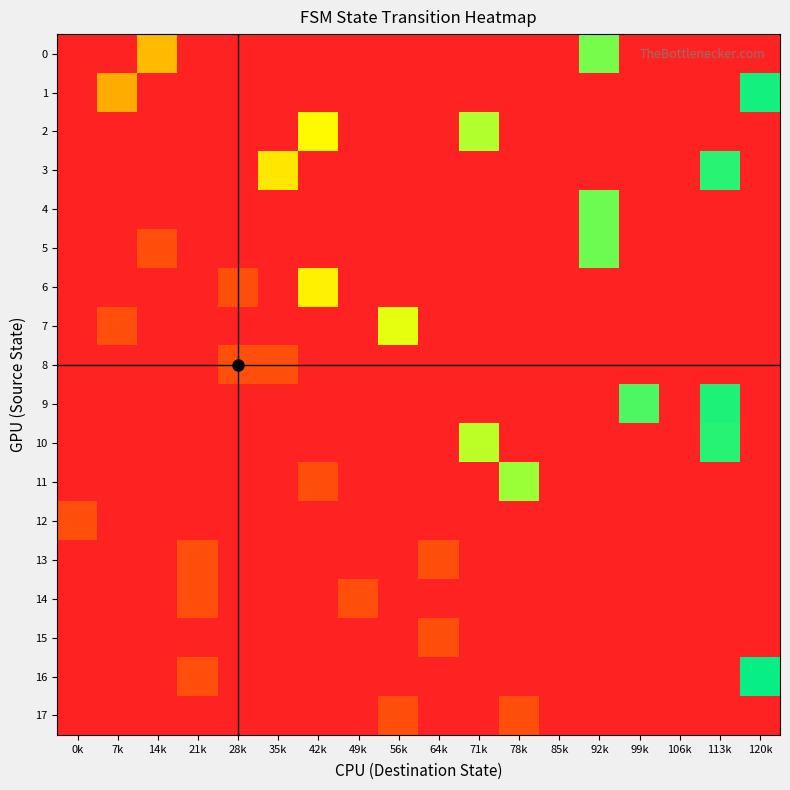

Between 14k and 64k, which is larger?

14k